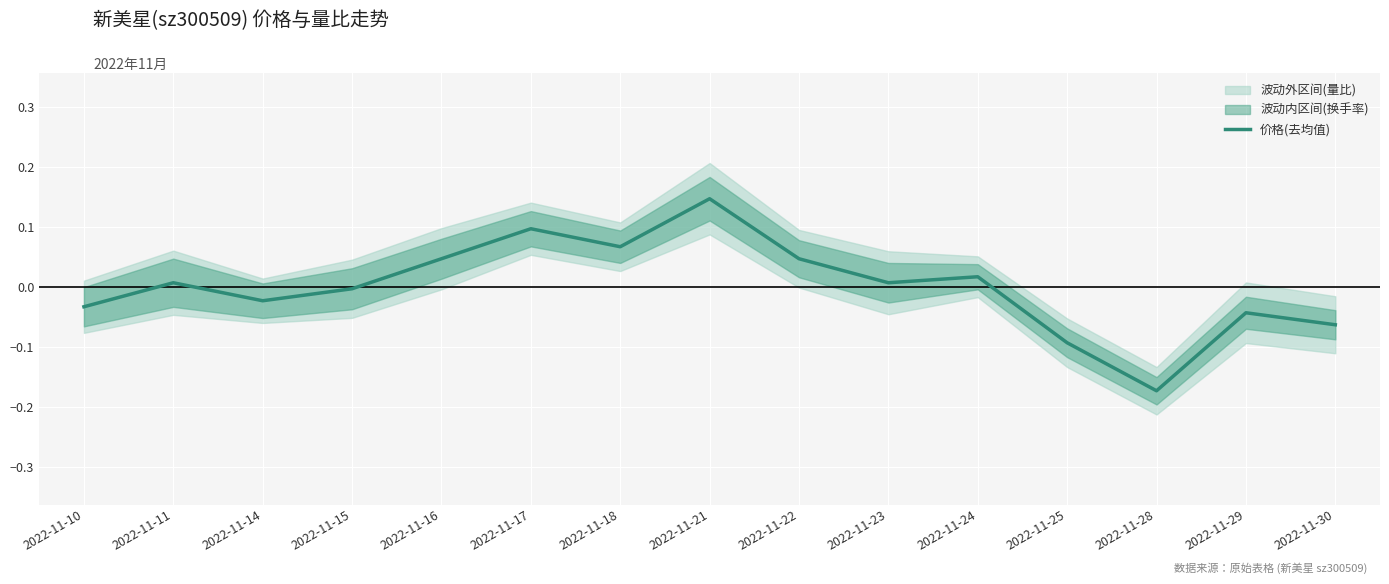

The chart shows a value of -0.1 at 2022-11-30. True or false?

True